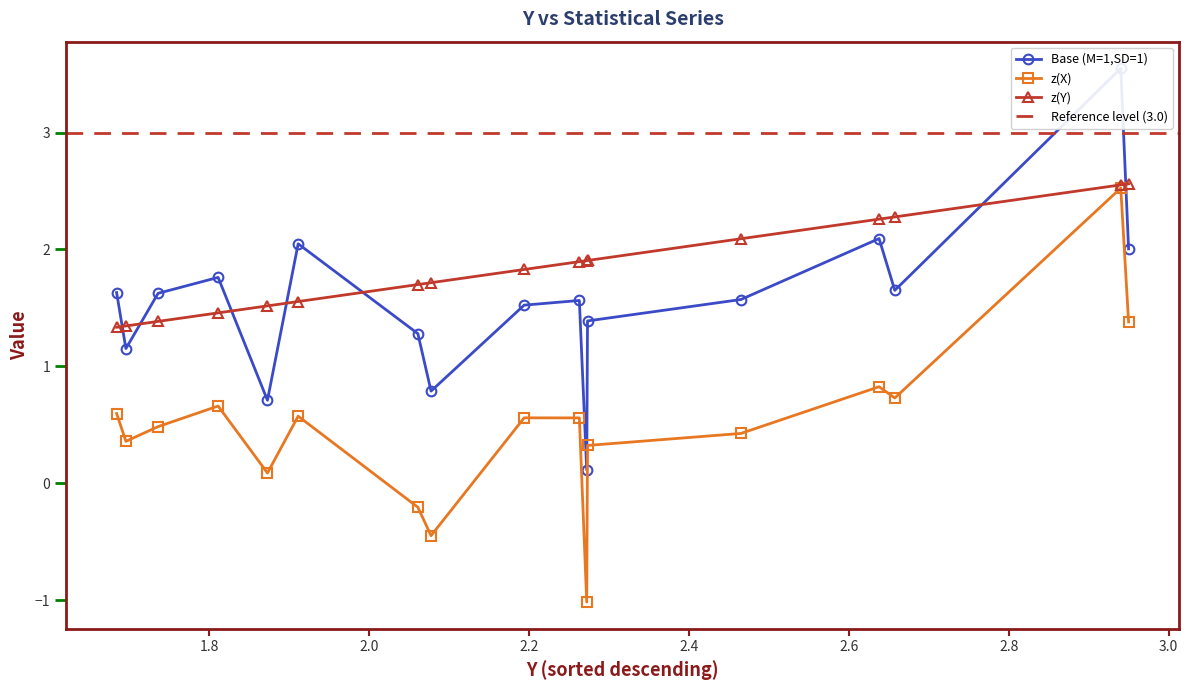

What is the difference between the second highest and minimum values in the z(Y) series?

1.2